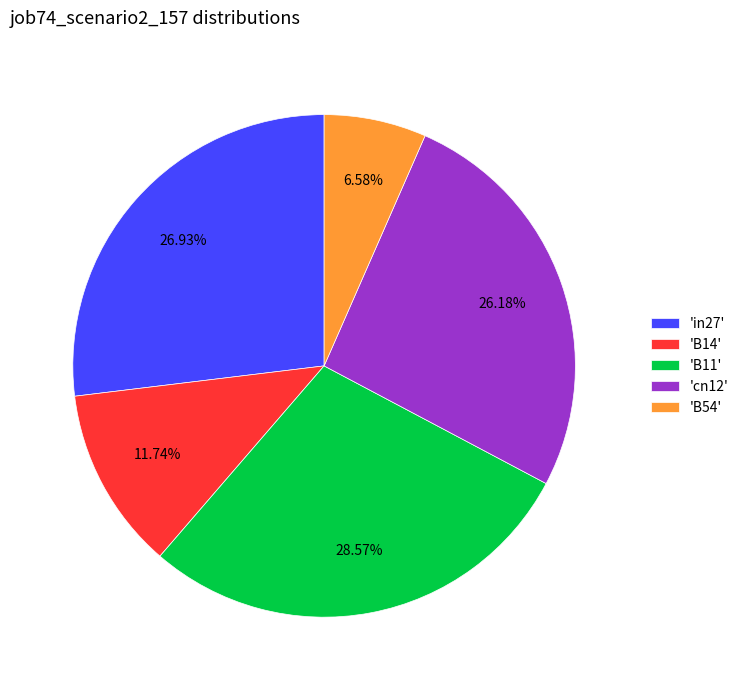

Is there any slice that represents more than half of the pie?

No